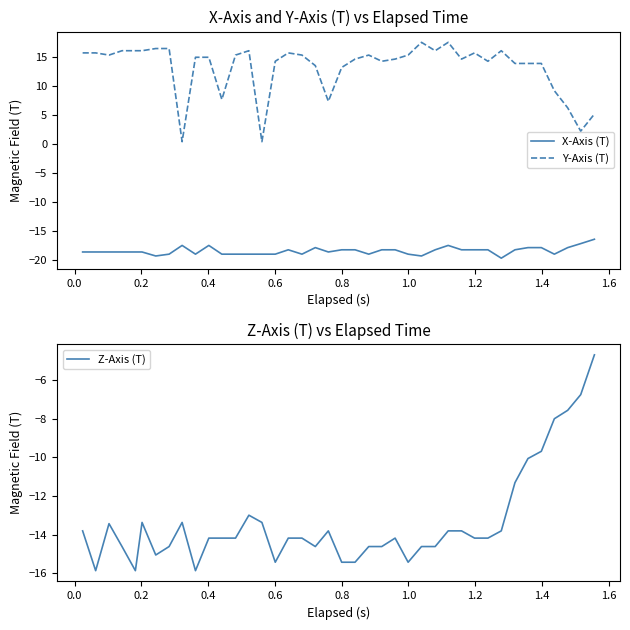

What is the difference between the maximum and minimum values in the Z-Axis (T) series?

11.2